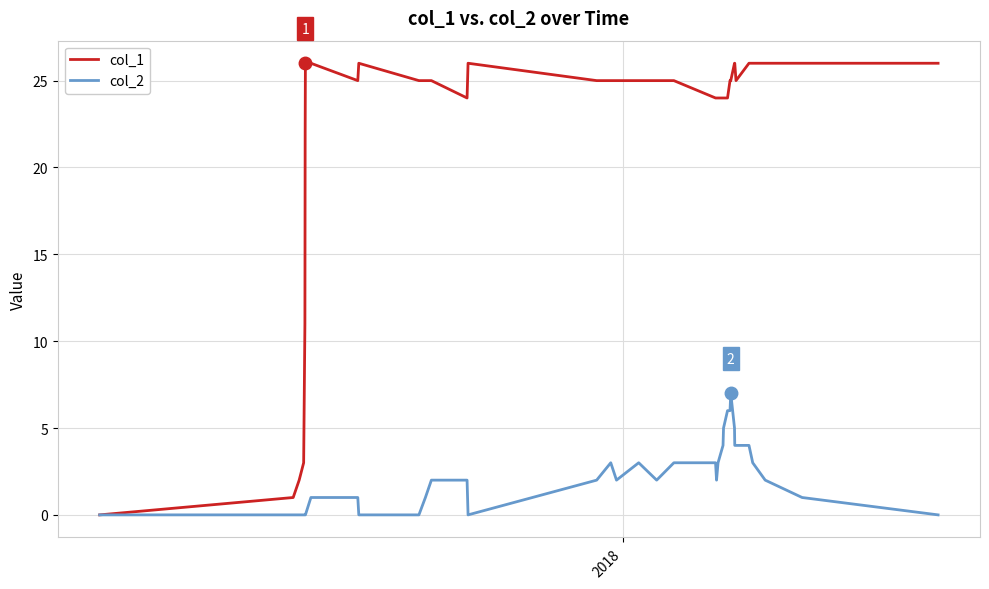

Which series has the widest spread of values?

col_1